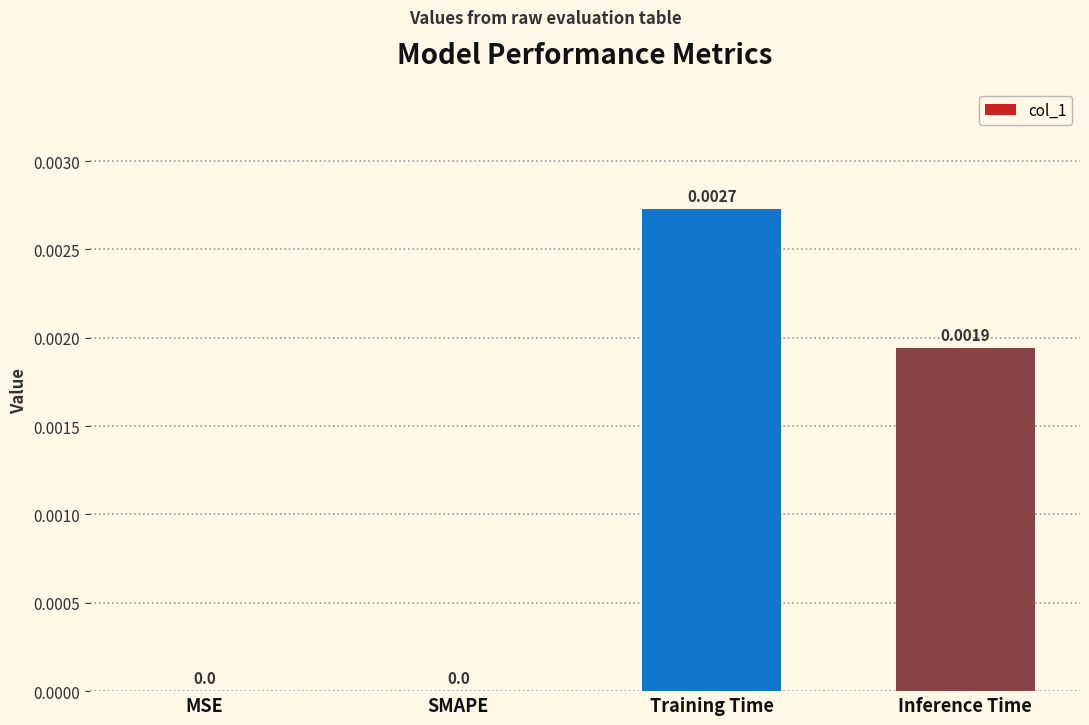

Which has a higher value, SMAPE or Training Time?

Training Time